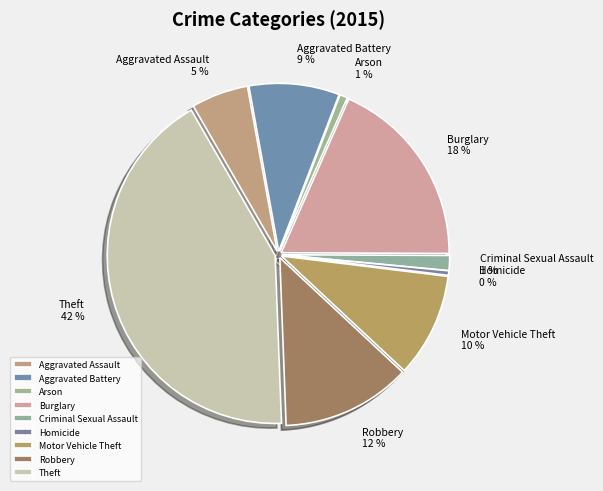

To the nearest percent, what percentage of the pie is Arson?

1%